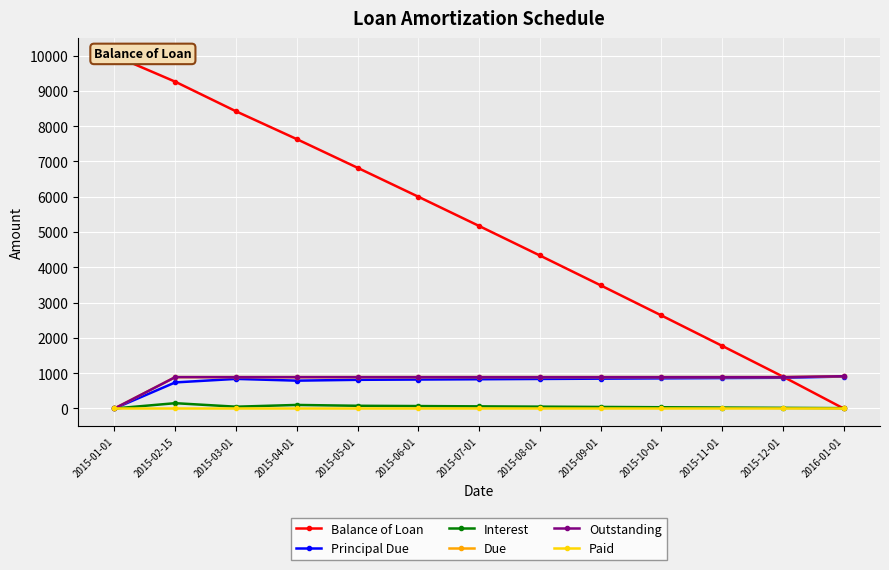

How many data points does each series have?

13